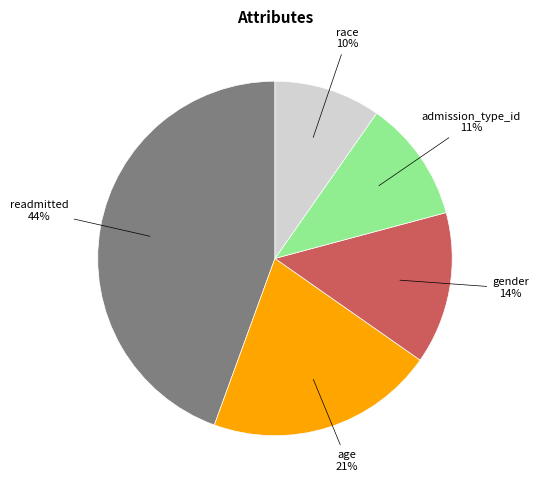

Is there any slice that represents more than half of the pie?

No